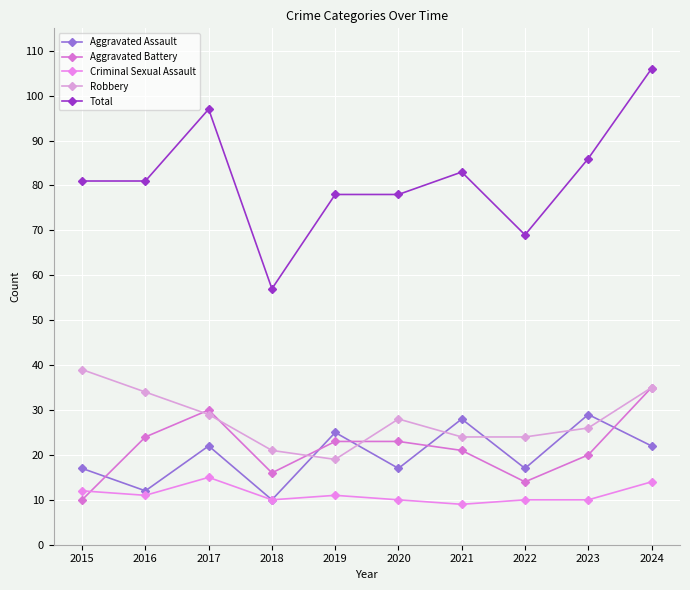

At which category is the sum across all series the highest?

2024